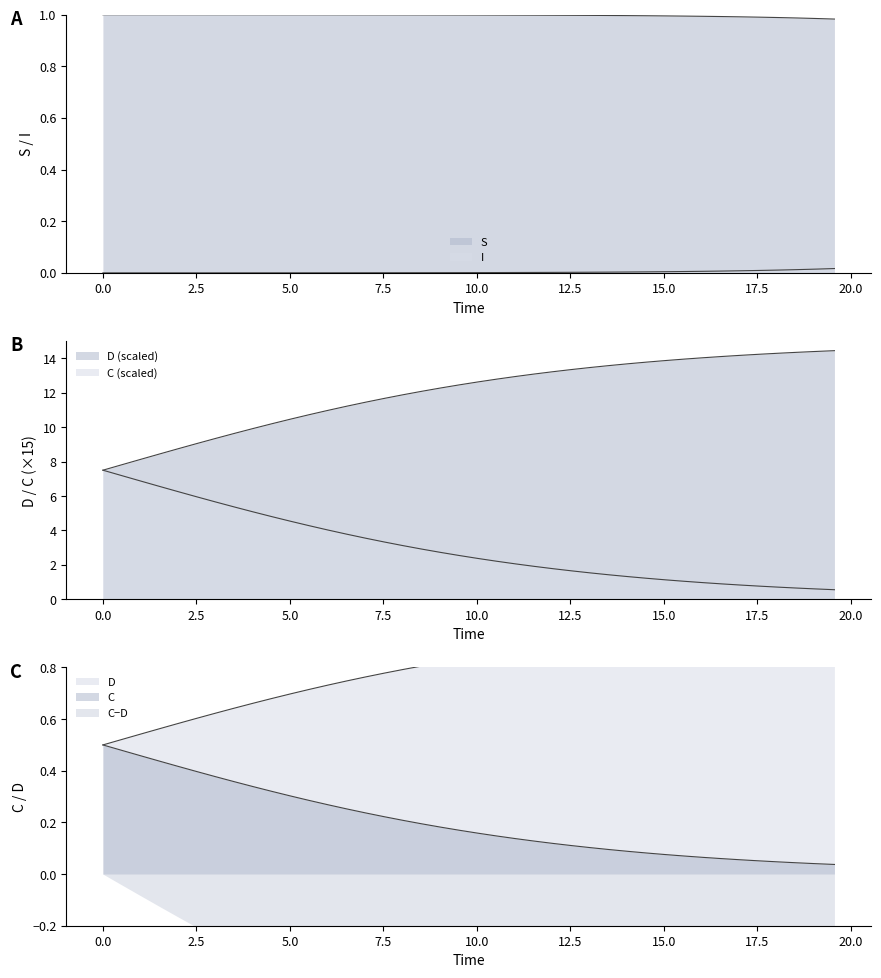

True or false: I has a value of 0.0 at 19.

False